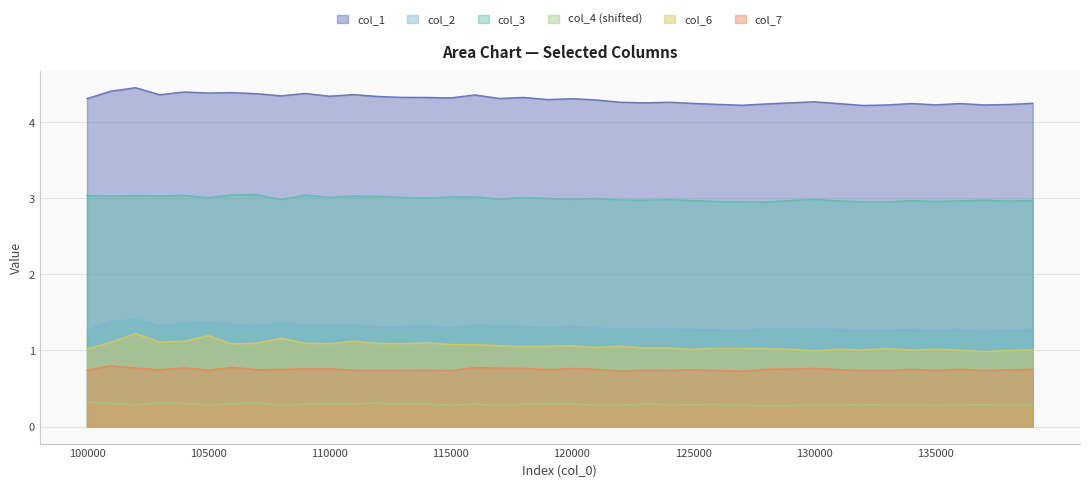

Which category has the lowest value in the col_6 series?

137000